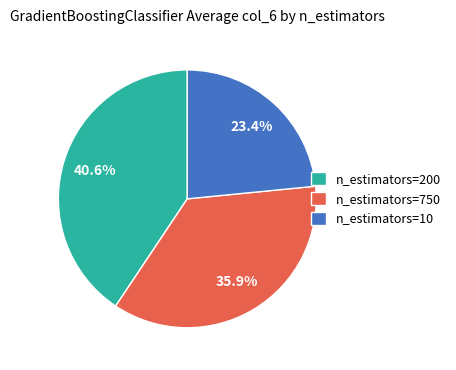

What is the total percentage of n_estimators=750 and n_estimators=200?

76.6%